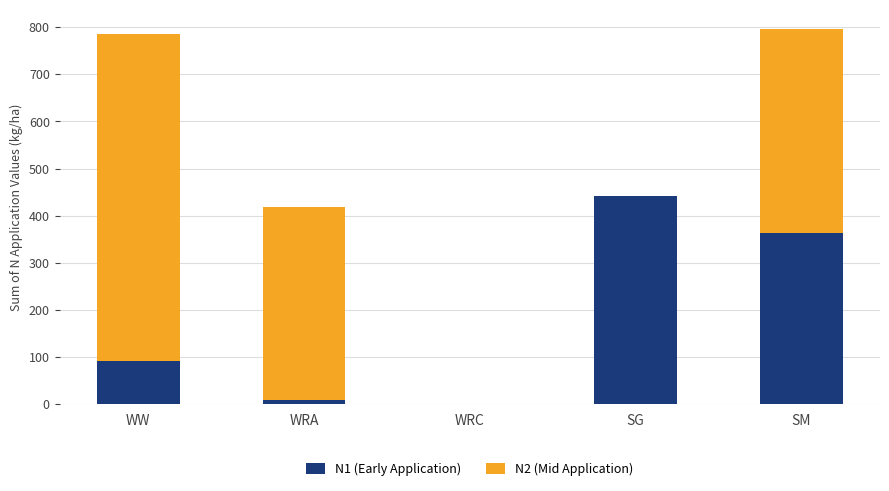

The N1 (Early Application) series shows 442.0 at SG. True or false?

True